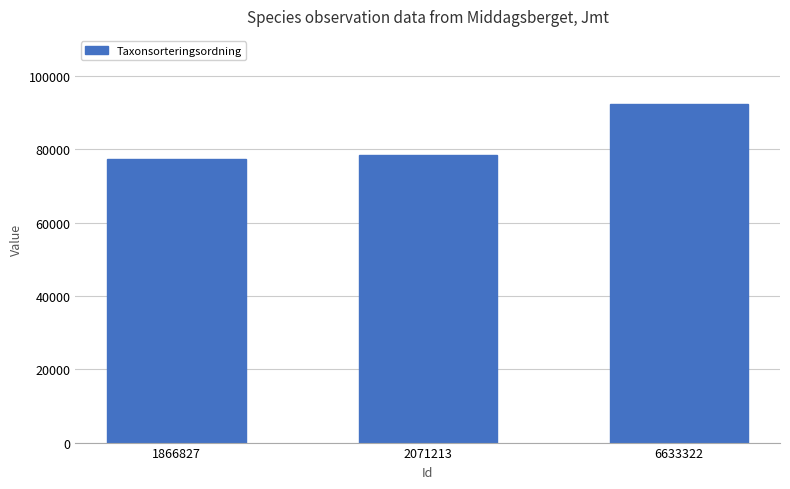

Which has a higher value, 1866827 or 6633322?

6633322